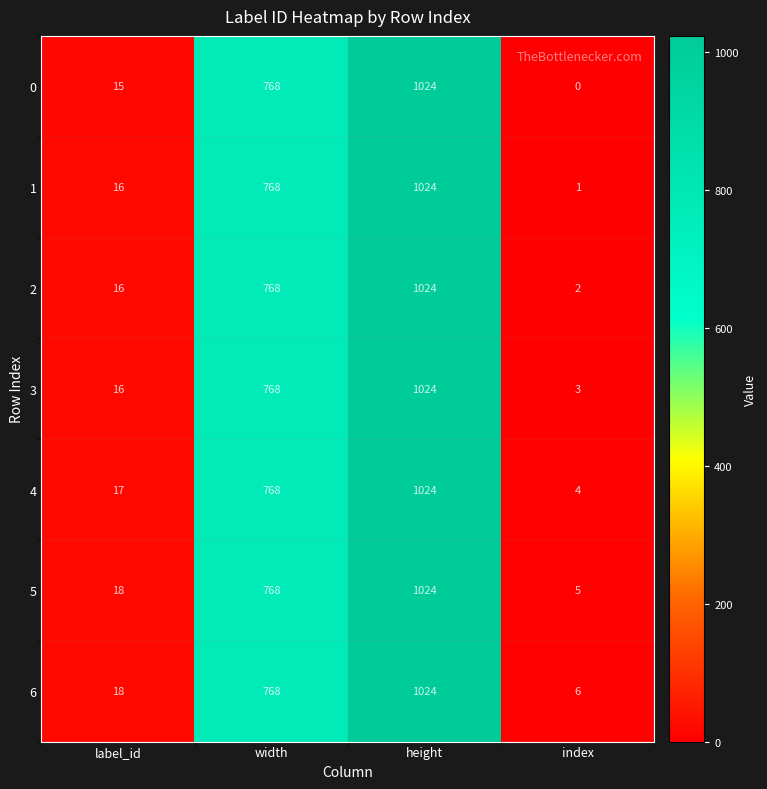

Read the 6 value at height, to the nearest 100.

1000